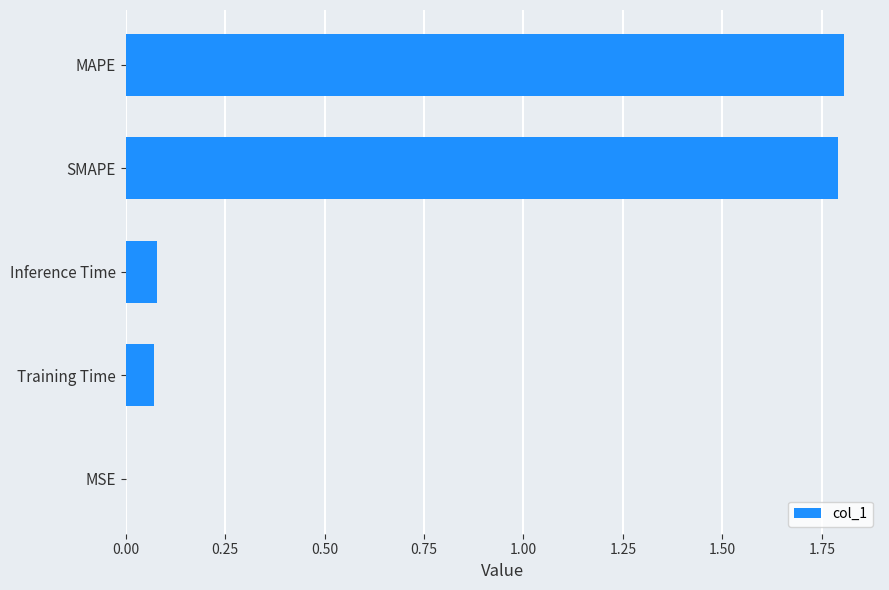

Read the value at MAPE.

1.8